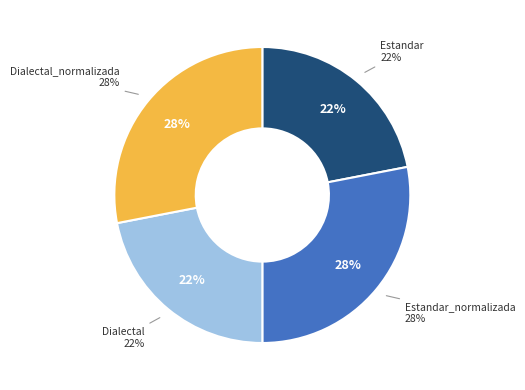

What portion of the pie excludes Dialectal?

78.0%